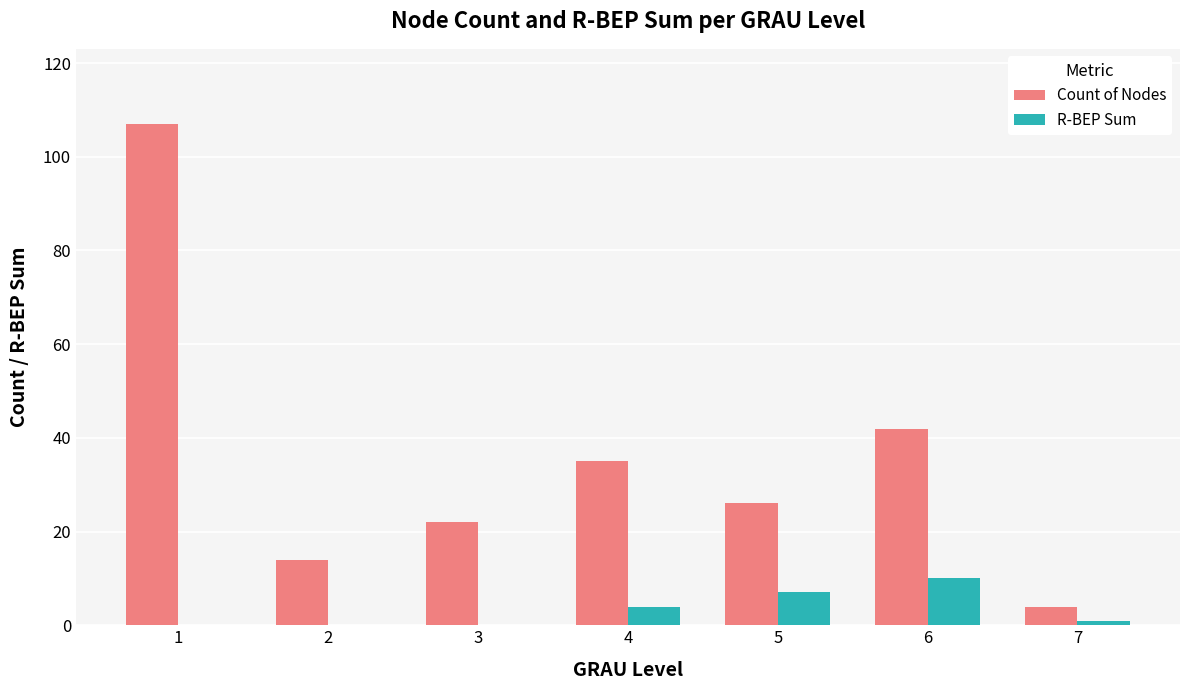

Where is Count of Nodes nearest to the value 55?

6